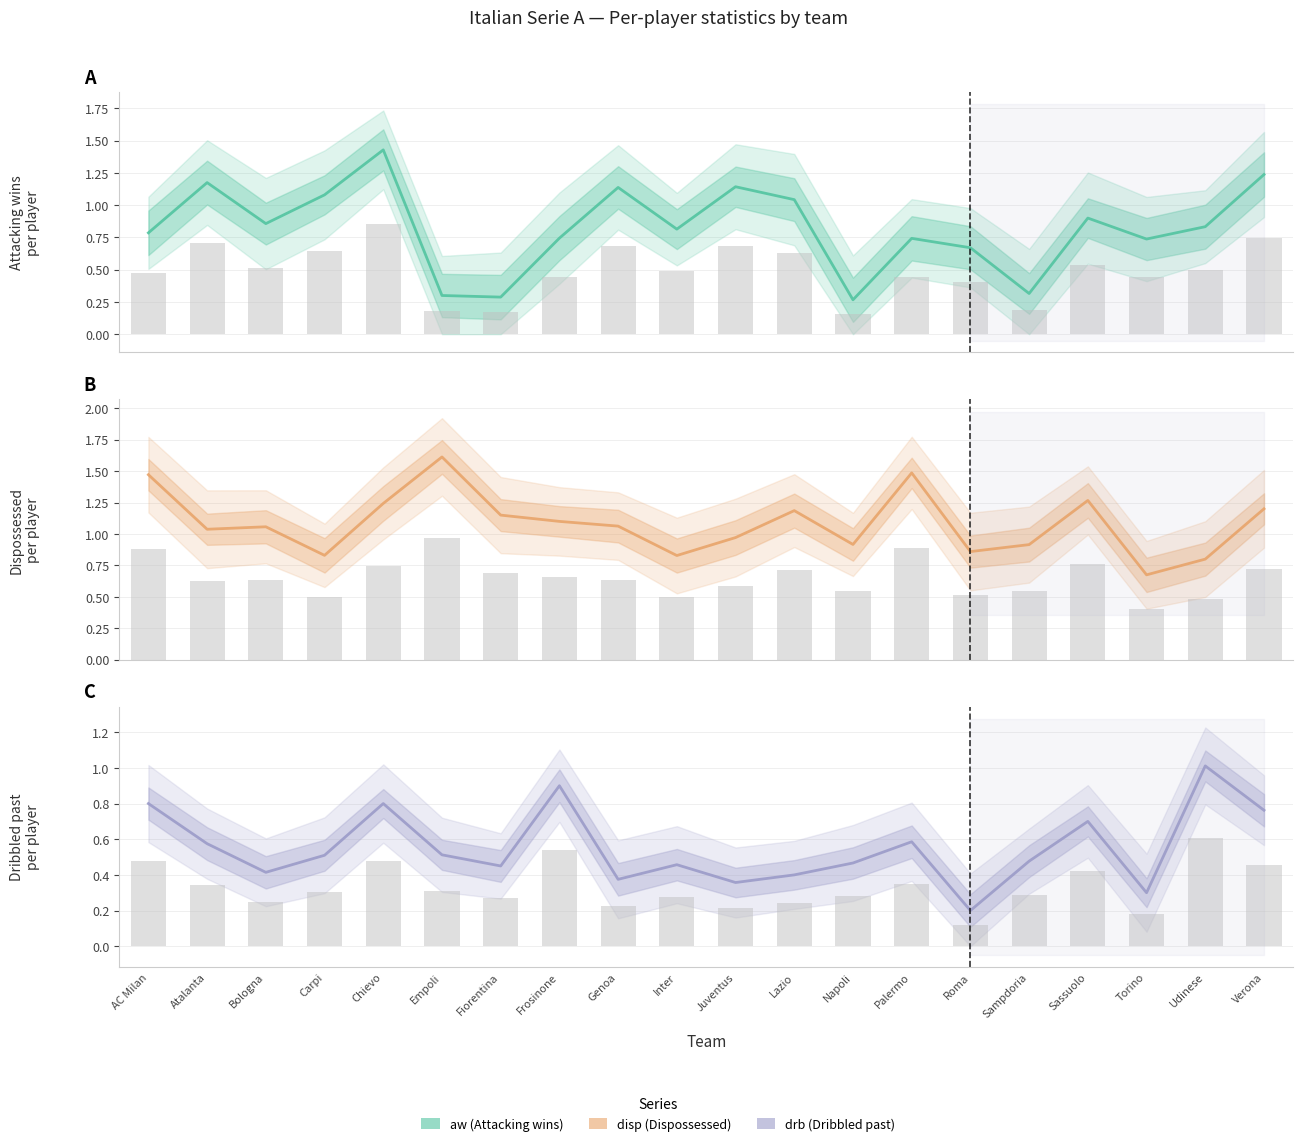

What is the total value across all series at Lazio?

2.6